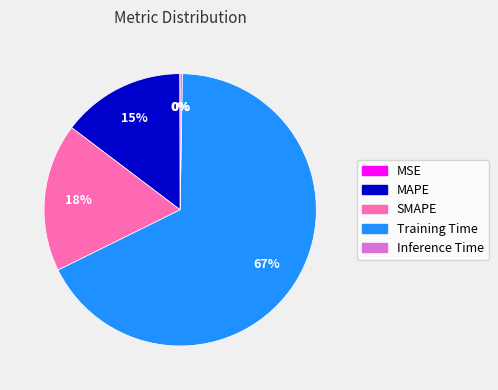

Is the sum of MAPE and SMAPE greater than half?

No